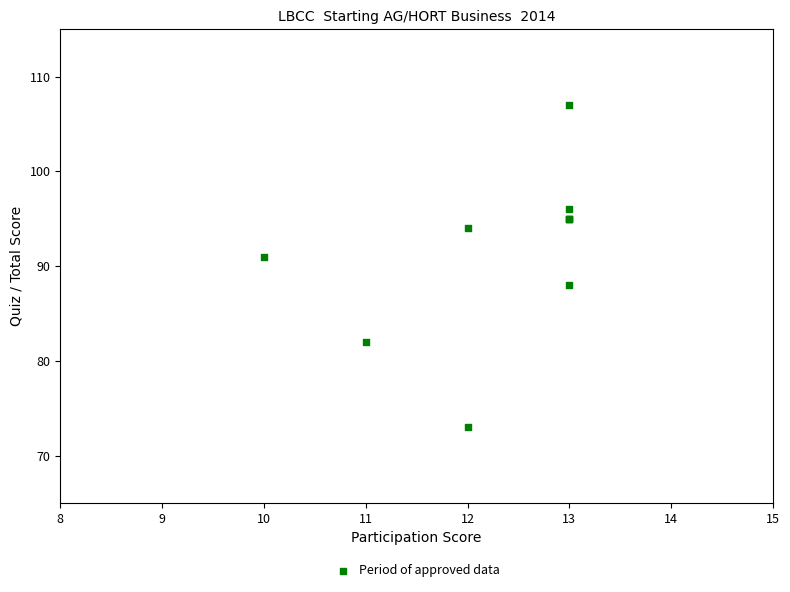

What Y value in the scatter plot is closest to 90?

91